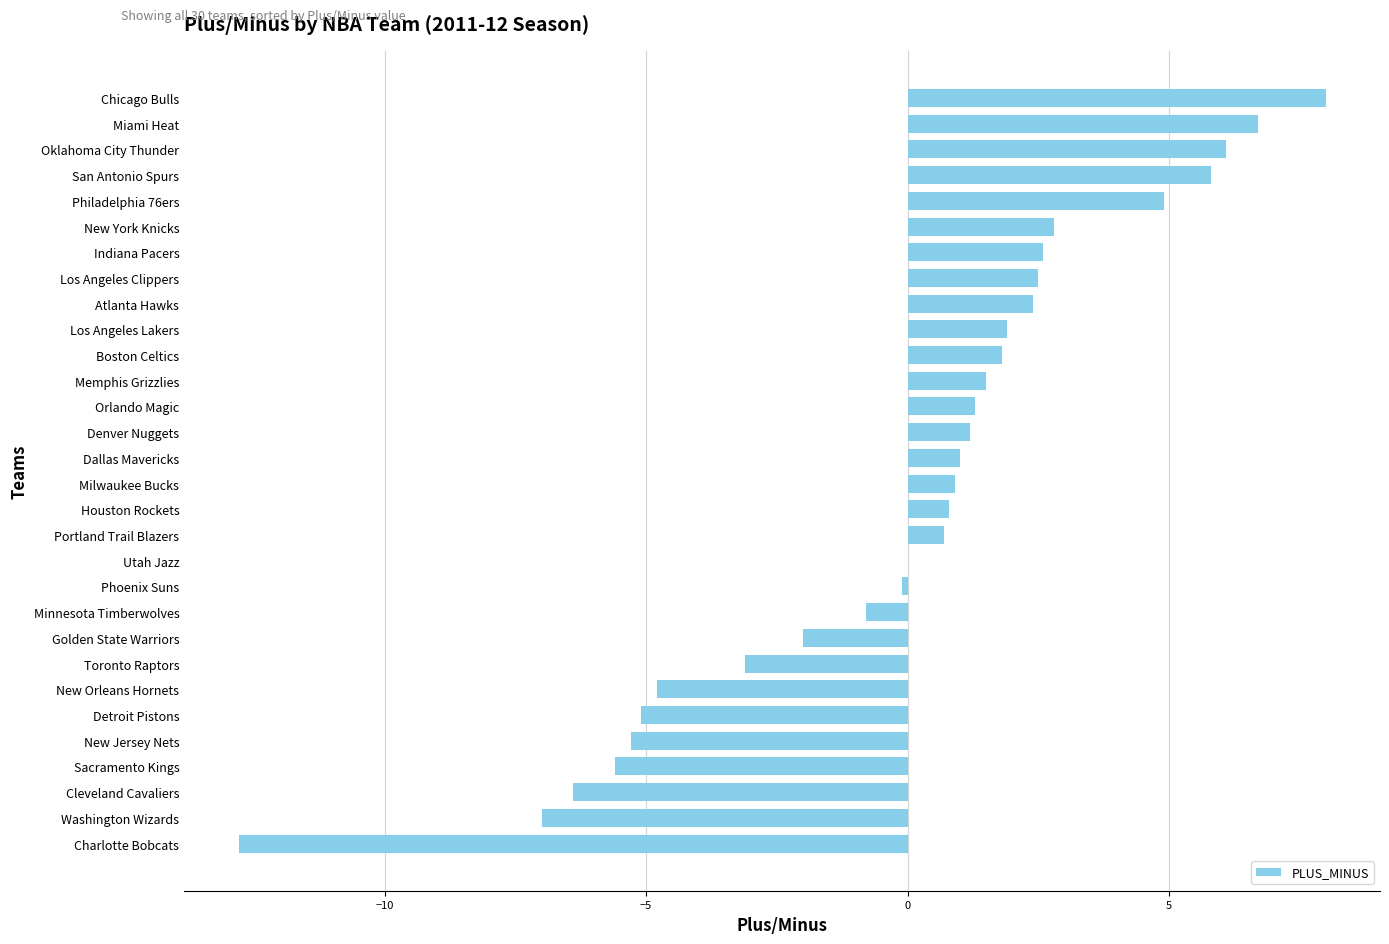

How many categories are shown in the chart?

30